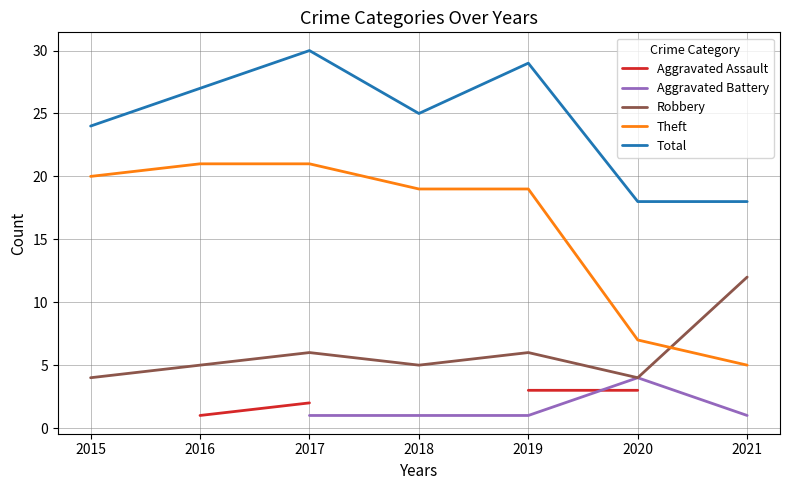

The Theft series shows 6 at 2017. True or false?

False